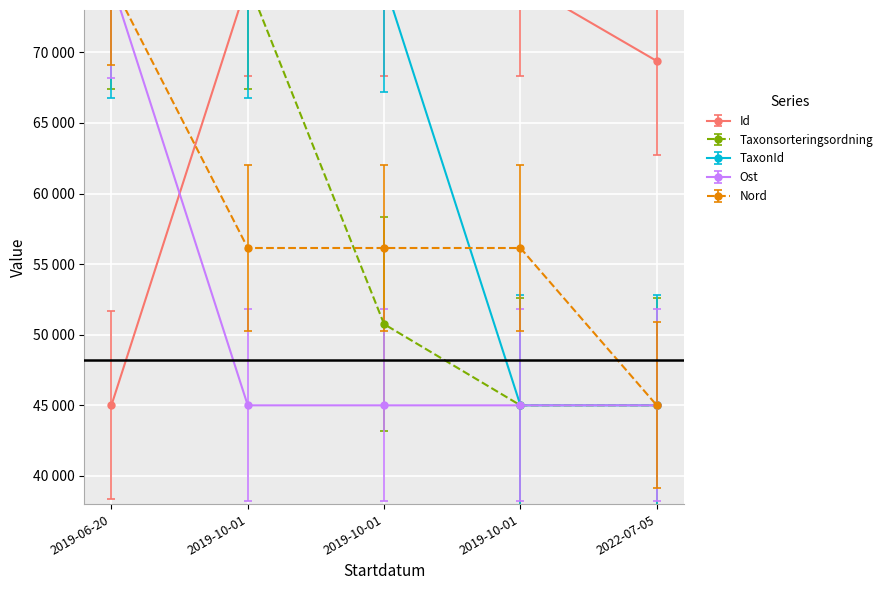

How many data points does each series have?

5